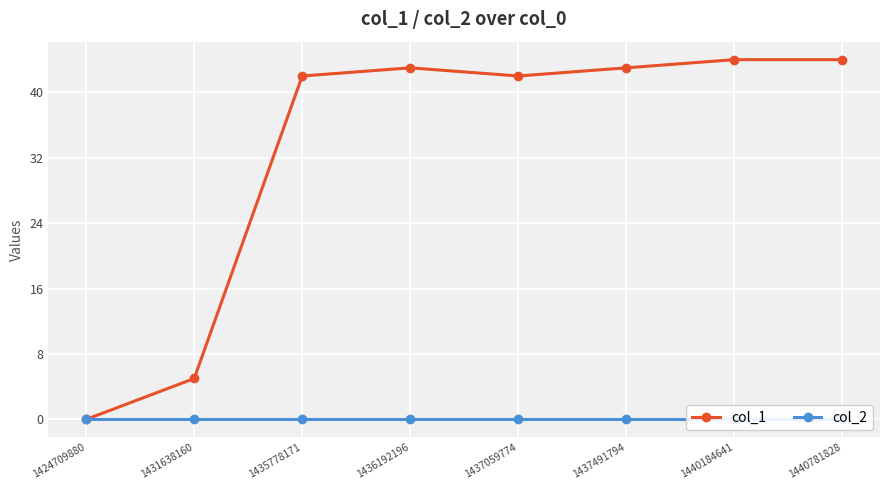

Which has a higher value, 1440184641 or 1435778171?

1440184641